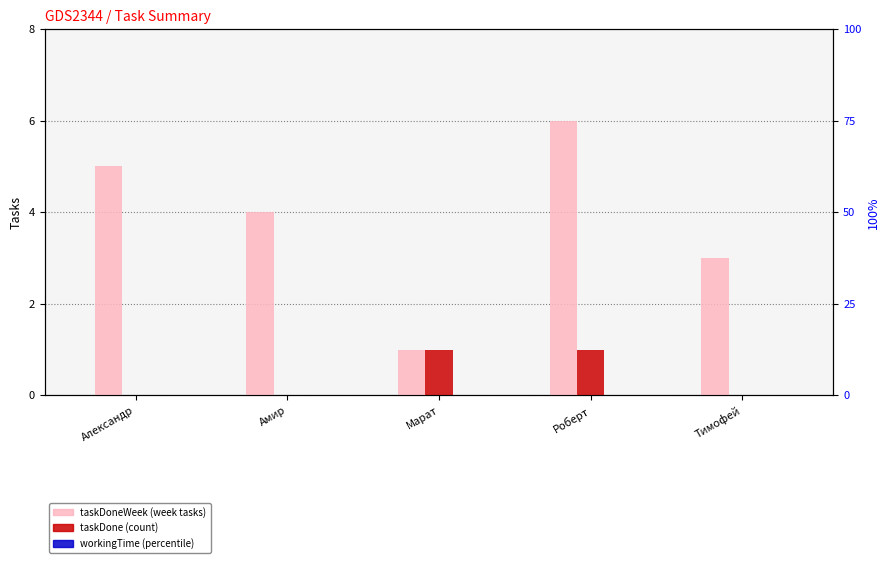

How many taskDone values are between 0 and 1?

5